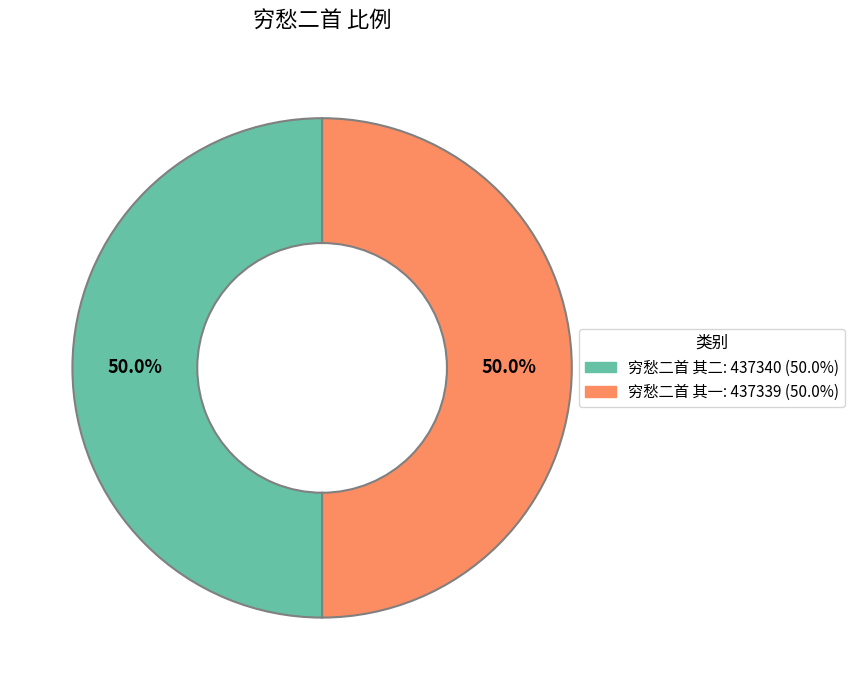

What is the ratio of the value at 穷愁二首 其二: 437340 (50.0%) to the value at 穷愁二首 其一: 437339 (50.0%)?

1.0